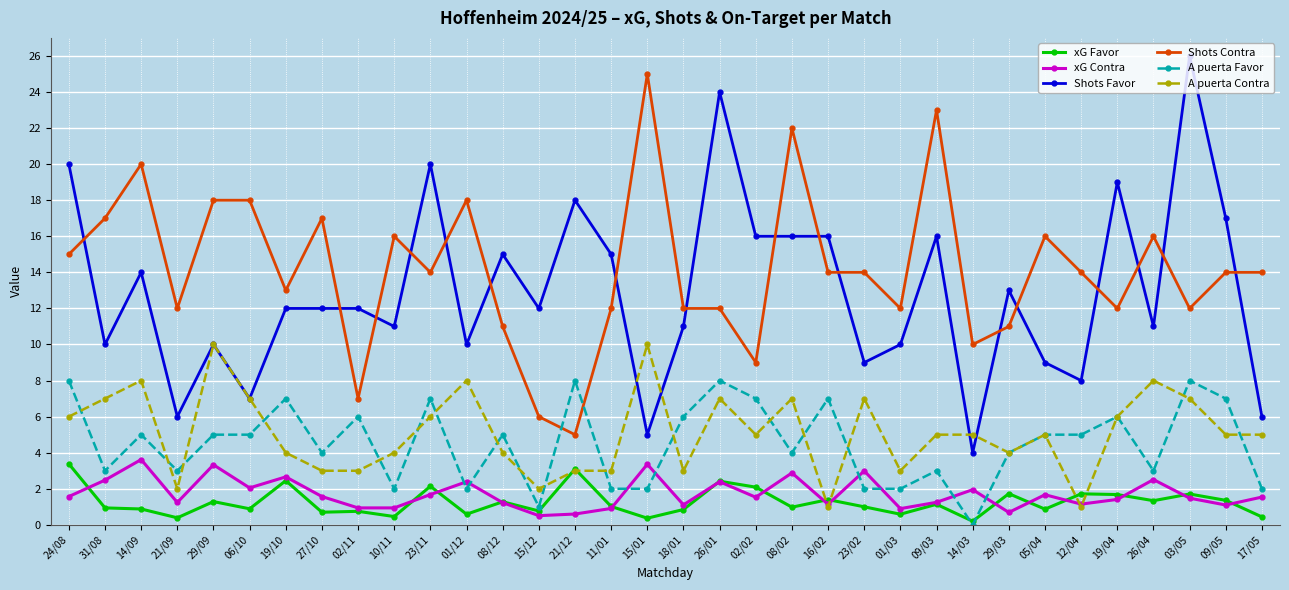

What is the minimum value for Shots Favor?

4.0